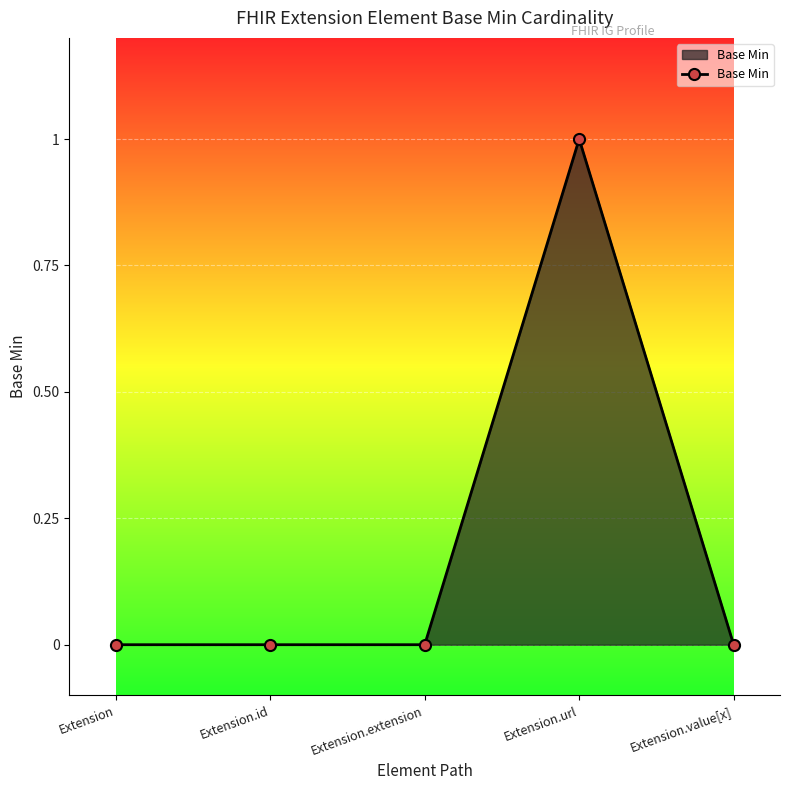

What is the sum of the values at Extension.url and Extension.extension?

1